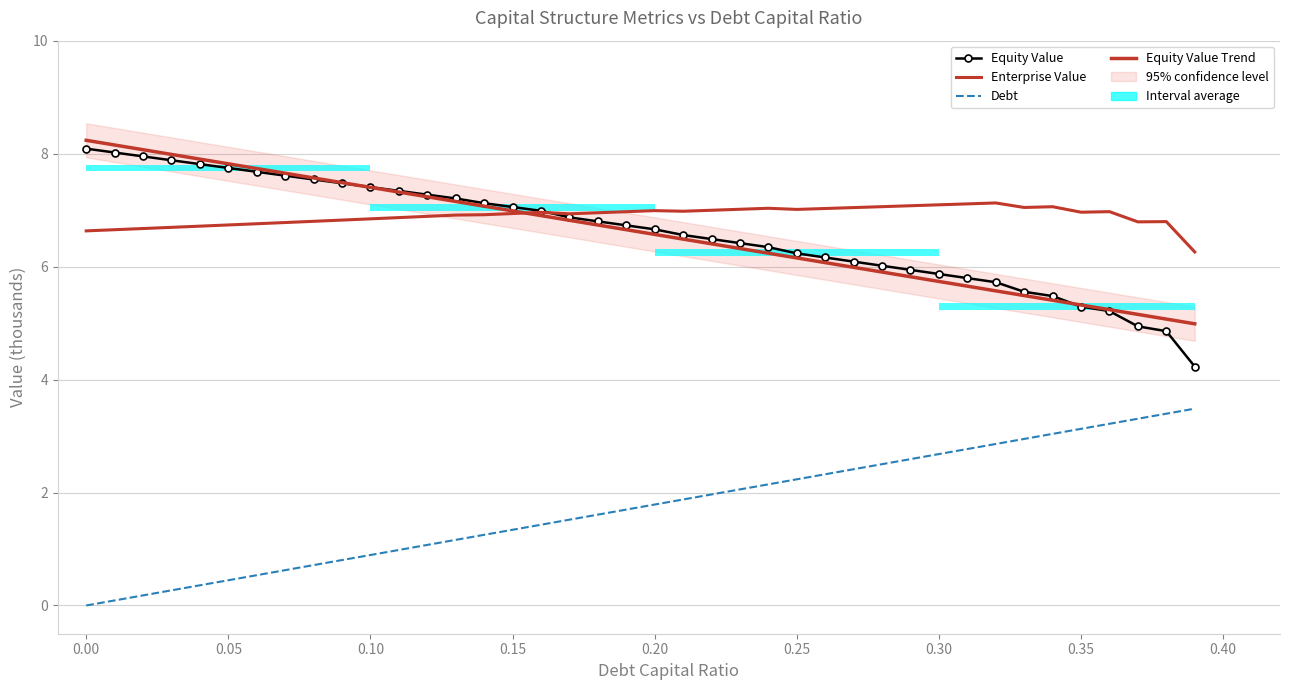

True or false: Enterprise Value has a value of 2.1 at 34.

False